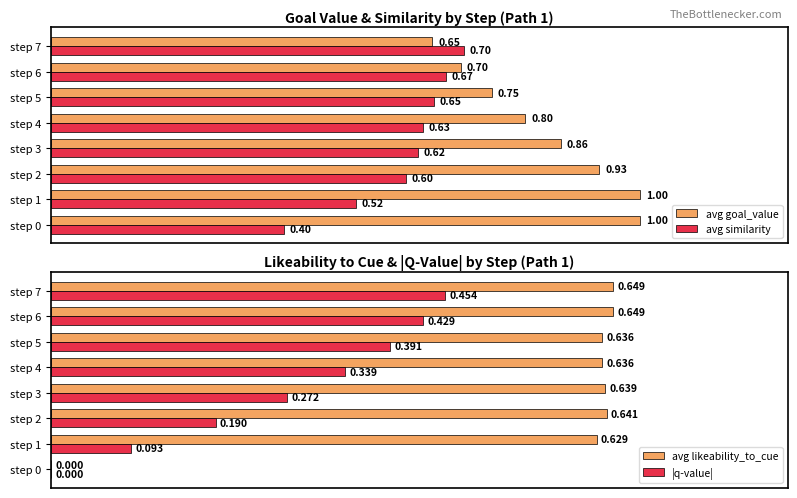

Rank the categories by avg similarity value from lowest to highest.

step 0, step 1, step 2, step 3, step 4, step 5, step 6, step 7